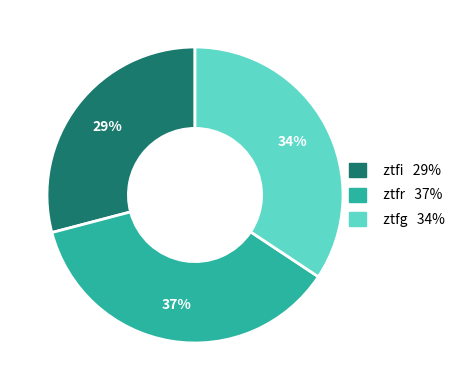

To the nearest percent, what percentage of the pie is ztfg?

34%